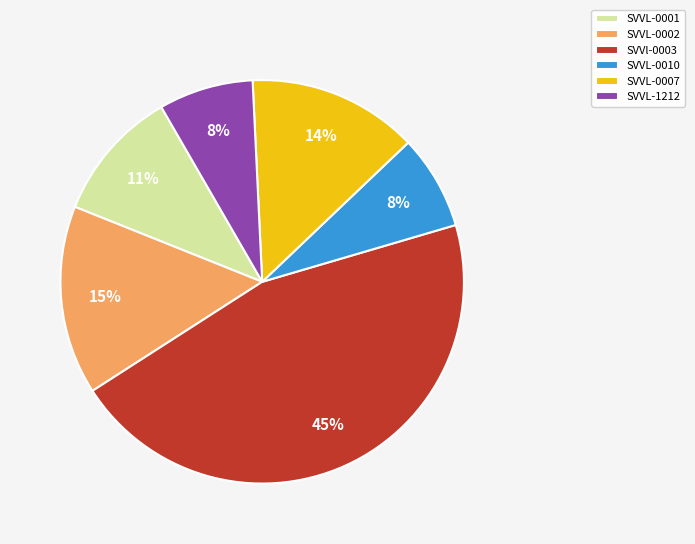

True or false: SVVL-0001 accounts for 11% of the total.

True